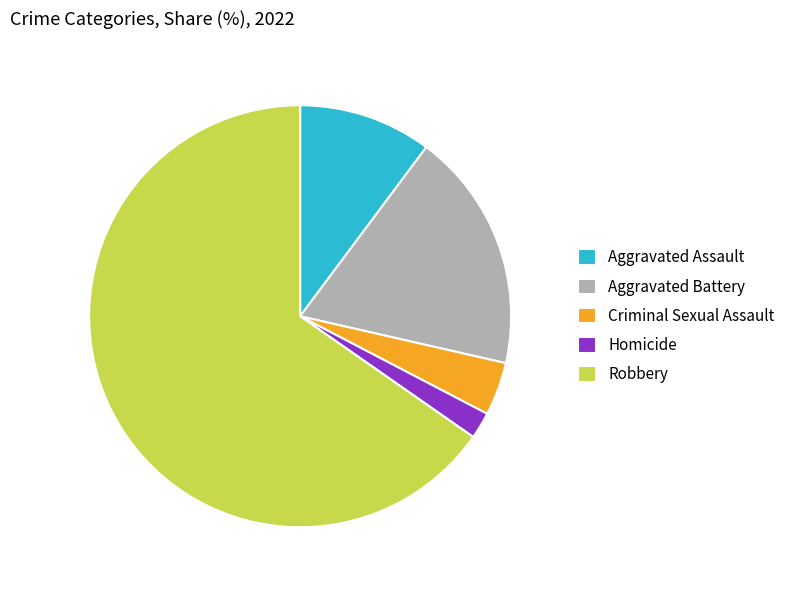

How many segments does this pie chart have?

5